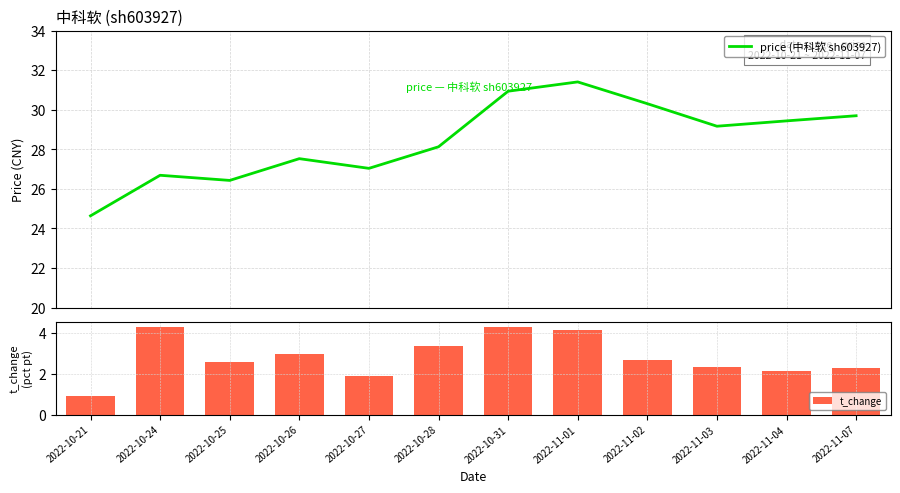

Count the number of categories in the chart.

12